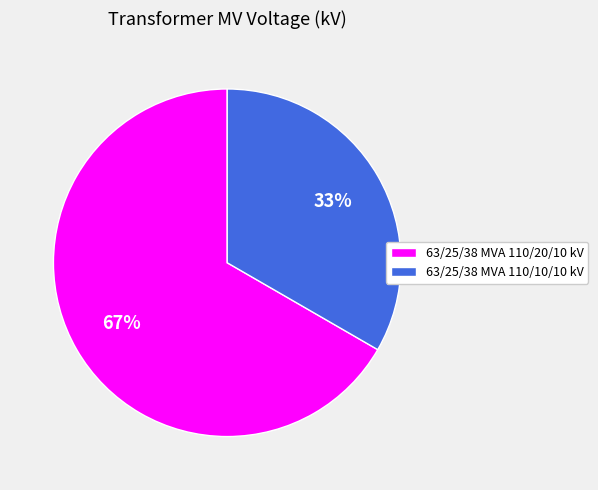

Is there a majority slice in this chart?

Yes